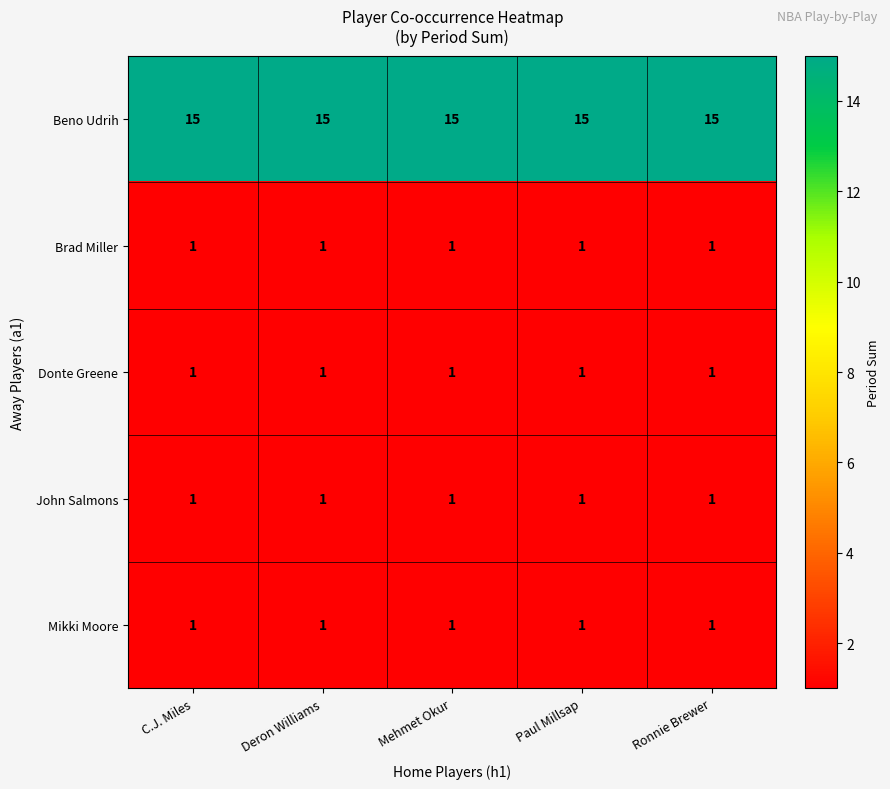

At how many categories does at least one series exceed 12?

5